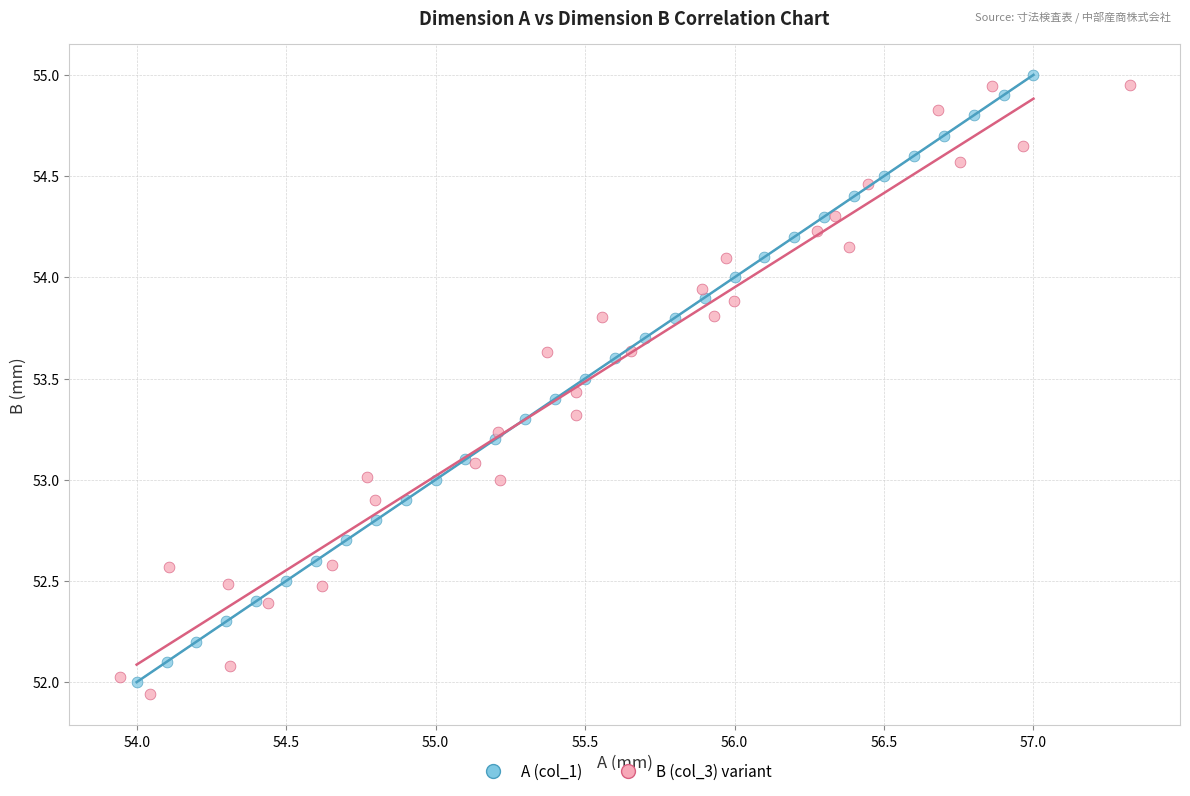

Which series contains the lowest Y value?

B (col_3) variant